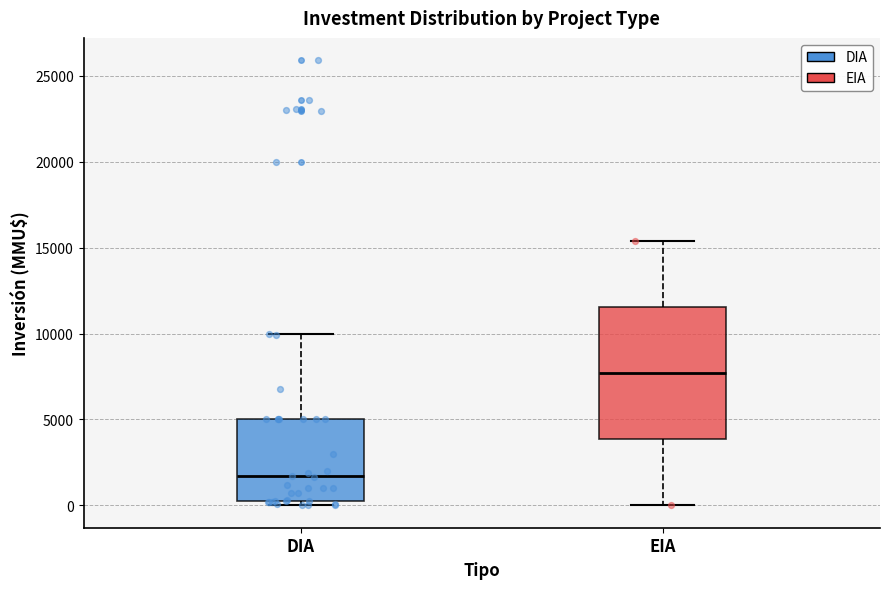

Reading left to right, read every box against the y-axis: the position of its median line, the range the box covers, and the ends of its whiskers. The values are not printed on the chart, so give them approximately, as read against the axis.

DIA: median 1500, box 500 to 5000, whiskers 0 to 10000
EIA: median 7500, box 4000 to 11500, whiskers 0 to 15500